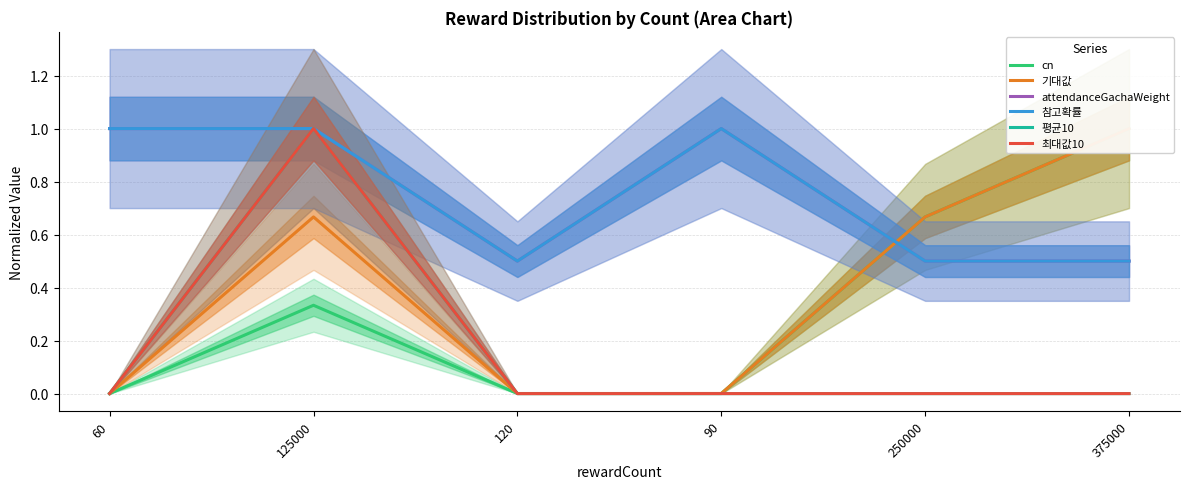

At 60, list the series in order from smallest to largest.

cn, 기대값, 최대값10, 평균10, attendanceGachaWeight, 참고확률